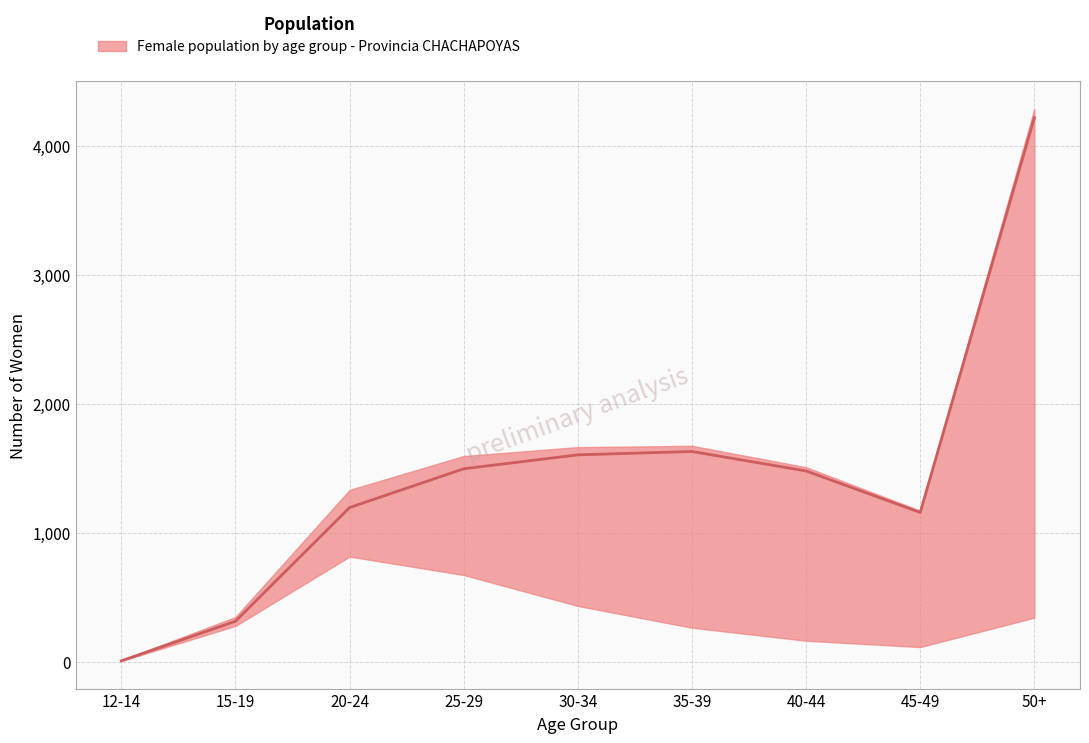

Is it true that lower equals 260 at 40-44?

False